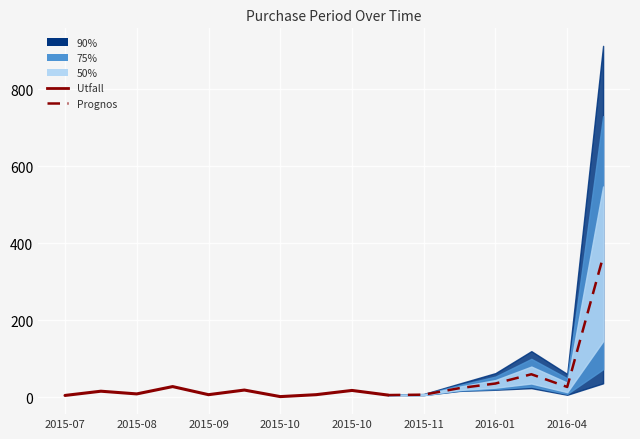

At which category does the data reach its first local peak?

2015-07-29